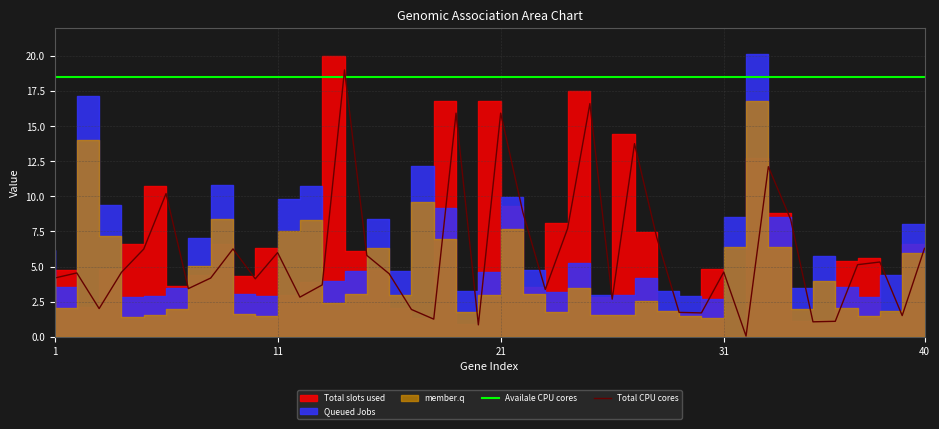

At which label does Availale CPU cores reach its peak?

1